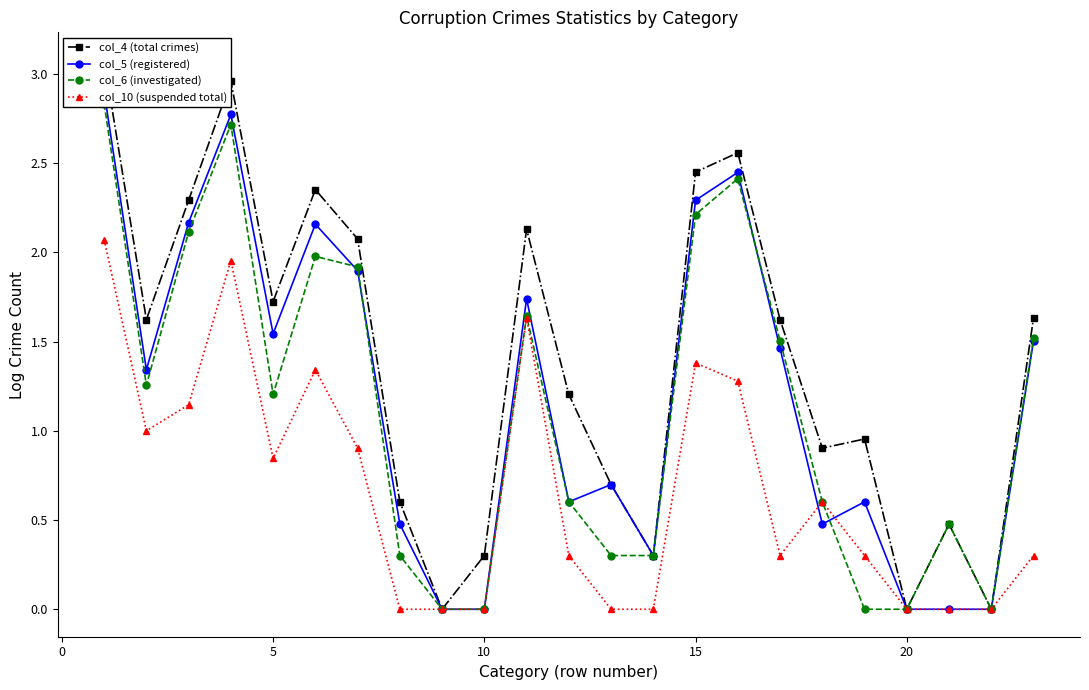

Count the number of data series in this chart.

4